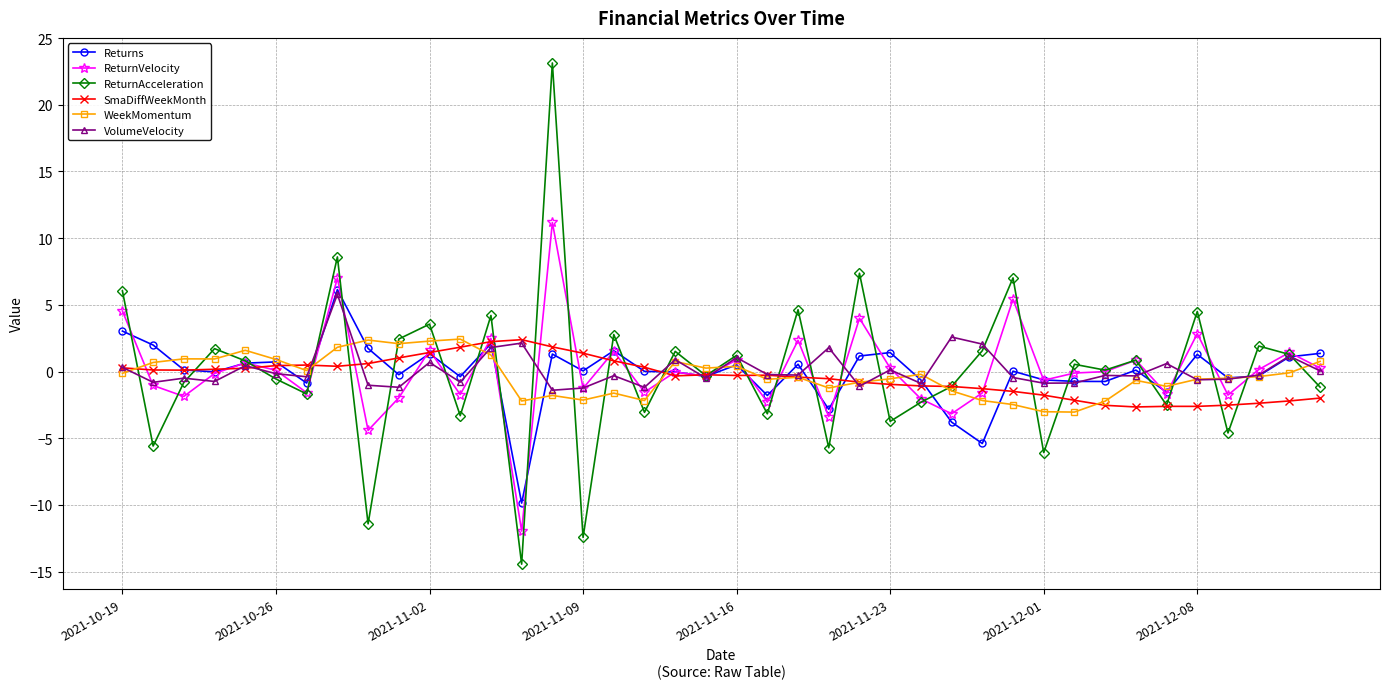

True or false: SmaDiffWeekMonth has more than 2 points higher than both neighbors.

True